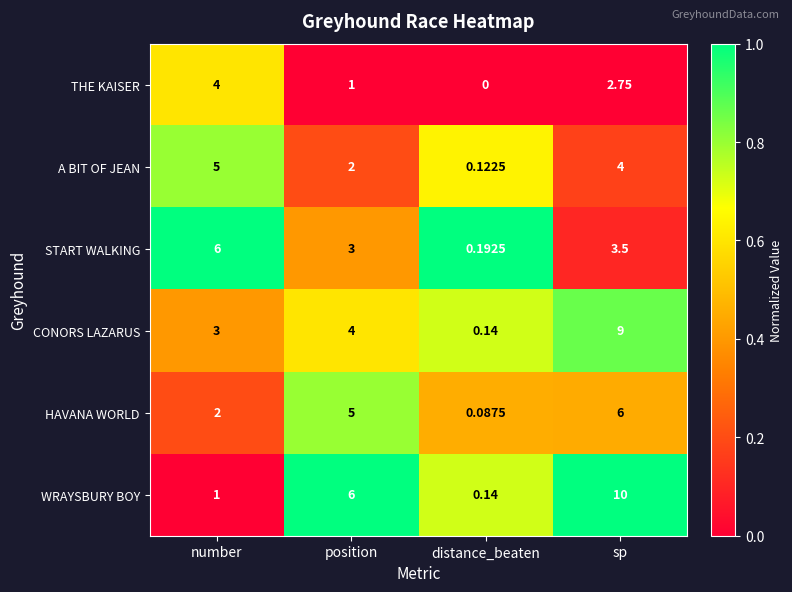

Is the value of A BIT OF JEAN at distance_beaten greater than the value of START WALKING at sp?

No